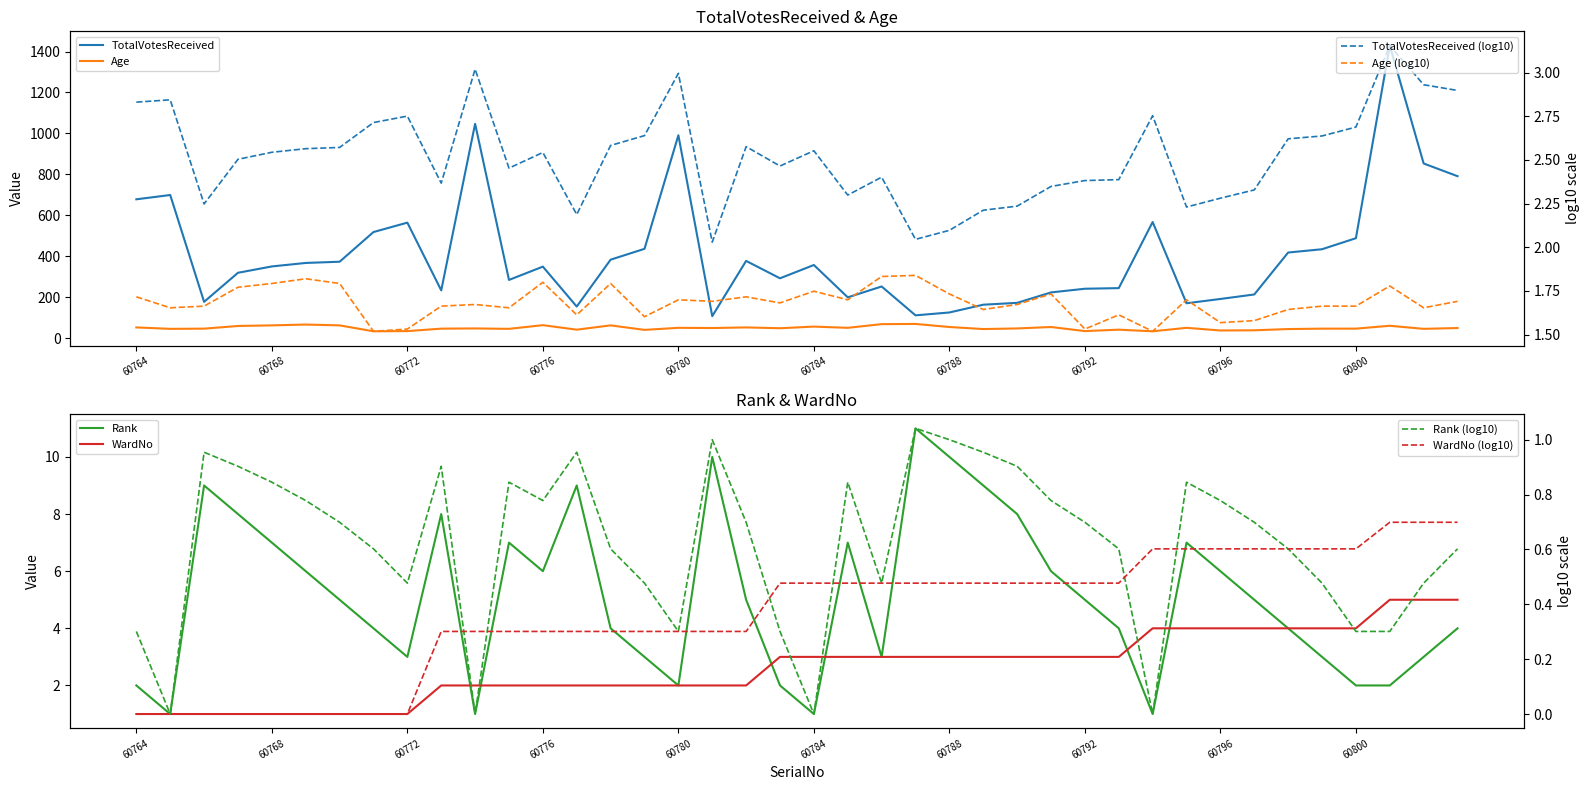

What is the greatest value displayed?

1429